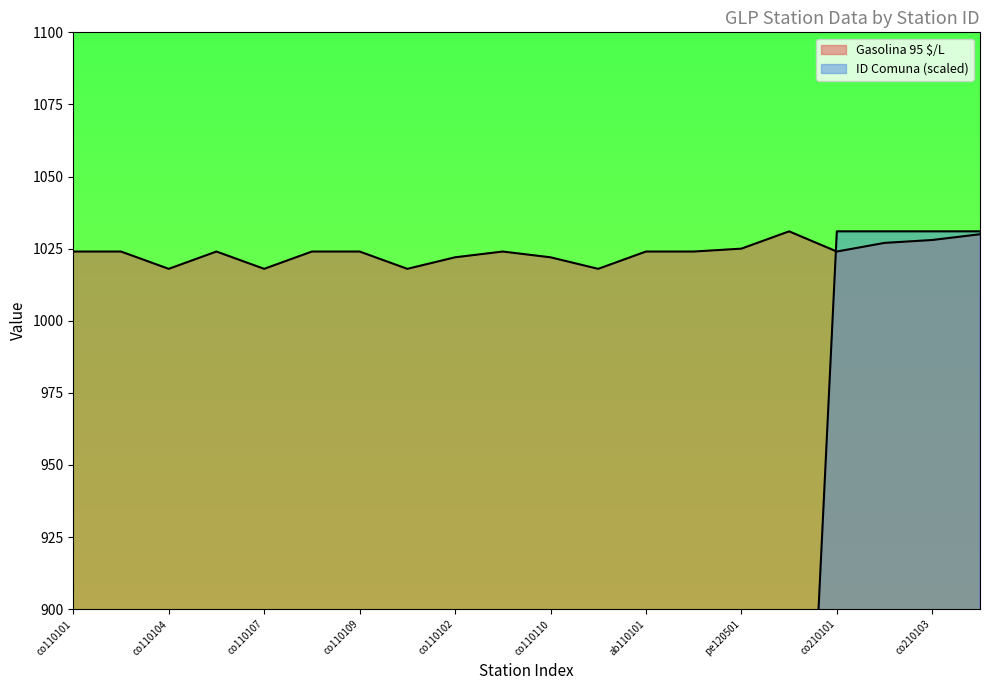

Reading right to left, list all the values displayed in this chart.

Gasolina 95 $/L: co210104=1030.0	co210103=1028.0	co210102=1027.0	co210101=1024.0	co120401=1031.0	pe120501=1025.0	co120502=1024.0	ab110101=1024.0	pe110201=1018.0	co110110=1022.0	co110106=1024.0	co110102=1022.0	sh110104=1018.0	co110109=1024.0	co110108=1024.0	co110107=1018.0	co110105=1024.0	co110104=1018.0	co110103=1024.0	co110101=1024.0
ID Comuna: co210104=1031.0	co210103=1031.0	co210102=1031.0	co210101=1031.0	co120401=689.5	pe120501=687.5	co120502=687.5	ab110101=543.2	pe110201=543.2	co110110=543.2	co110106=543.2	co110102=543.2	sh110104=540.3	co110109=540.3	co110108=540.3	co110107=540.3	co110105=540.3	co110104=540.3	co110103=540.3	co110101=540.3